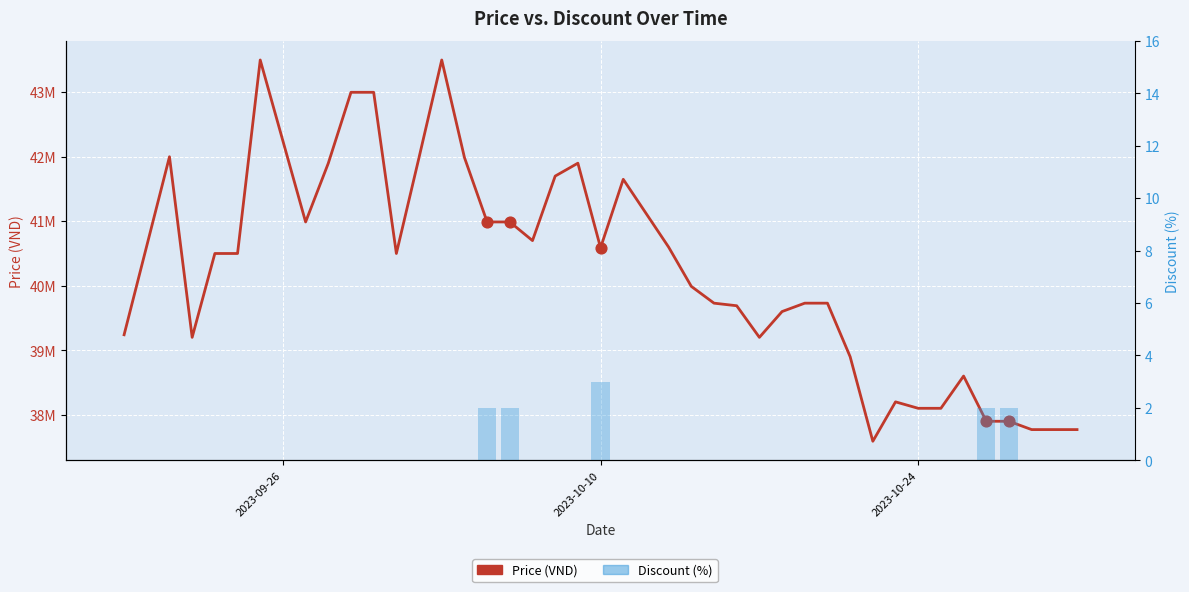

Which series has the largest total across all categories?

Price (VND)